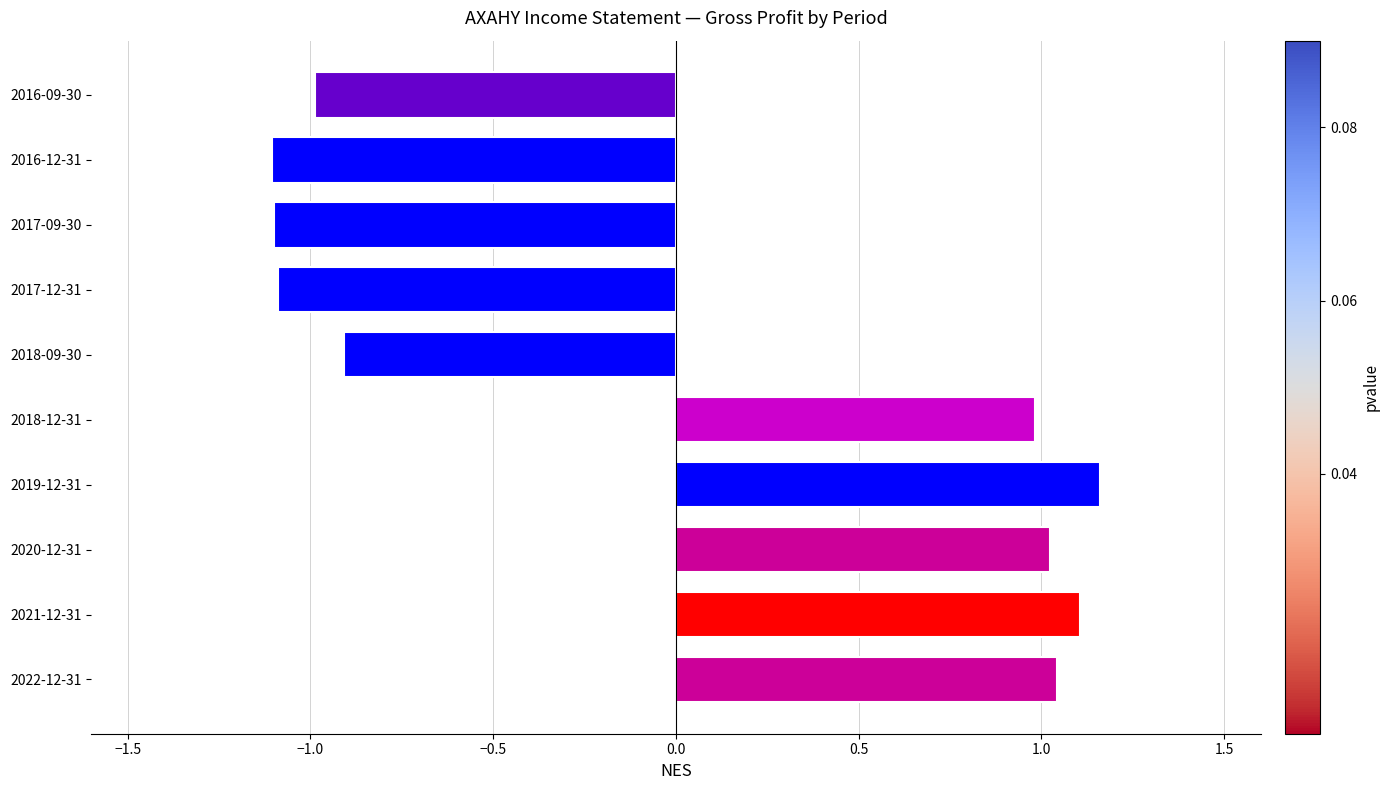

At which label is the value closest to 0?

2018-09-30